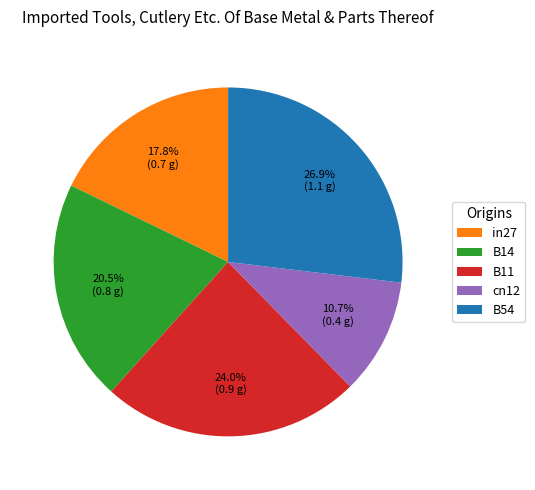

What percentage is the in27 slice, to the nearest percent?

18%